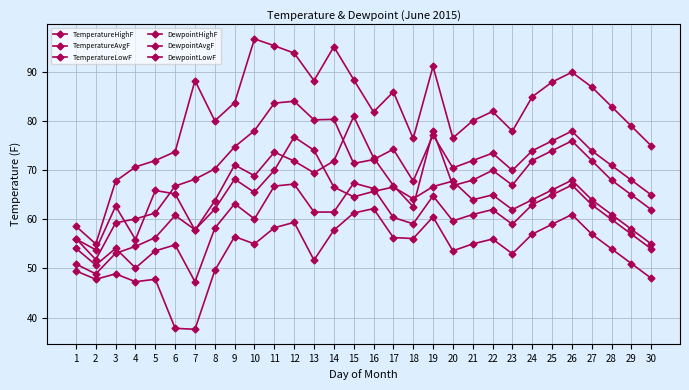

How many lines are shown in the chart?

6